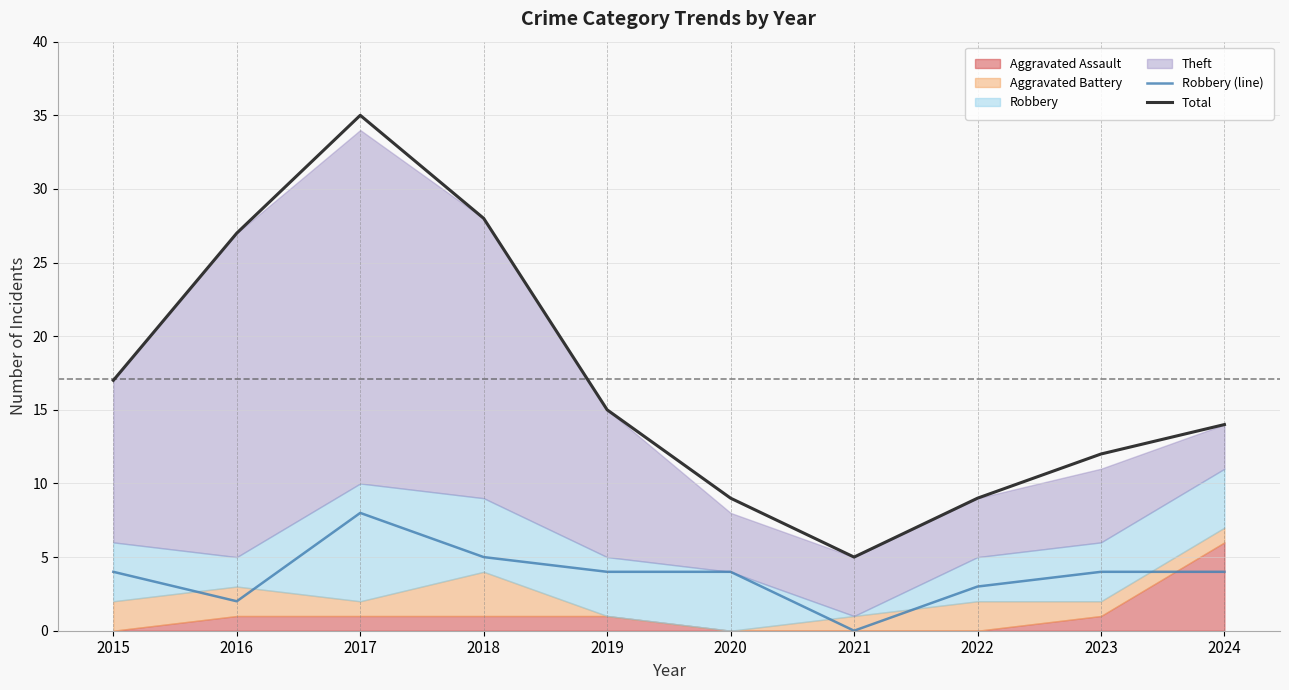

How many data points in Robbery (line) are less than 4?

3